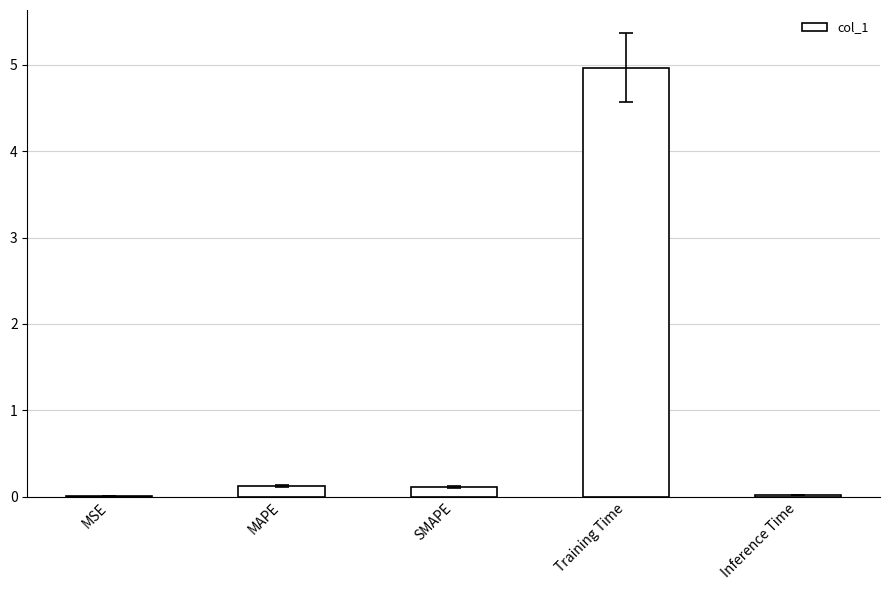

The chart shows a value of 0.0 at Inference Time. True or false?

True